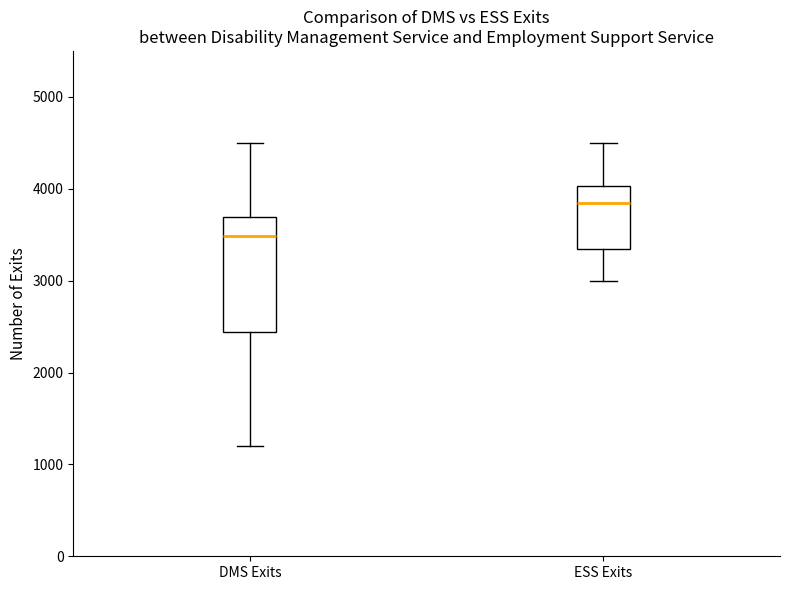

Which box's median line is the lowest?

DMS Exits